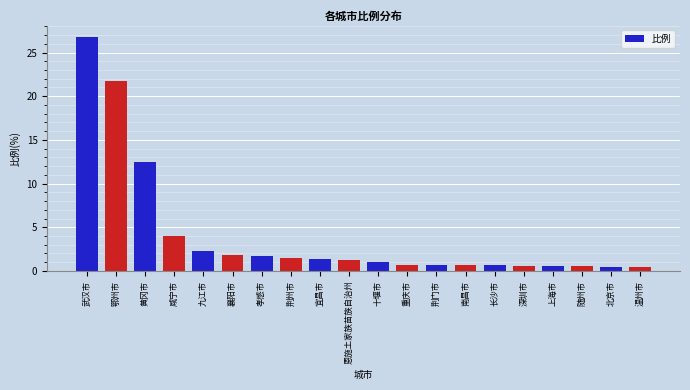

What position from the right is 宜昌市?

12